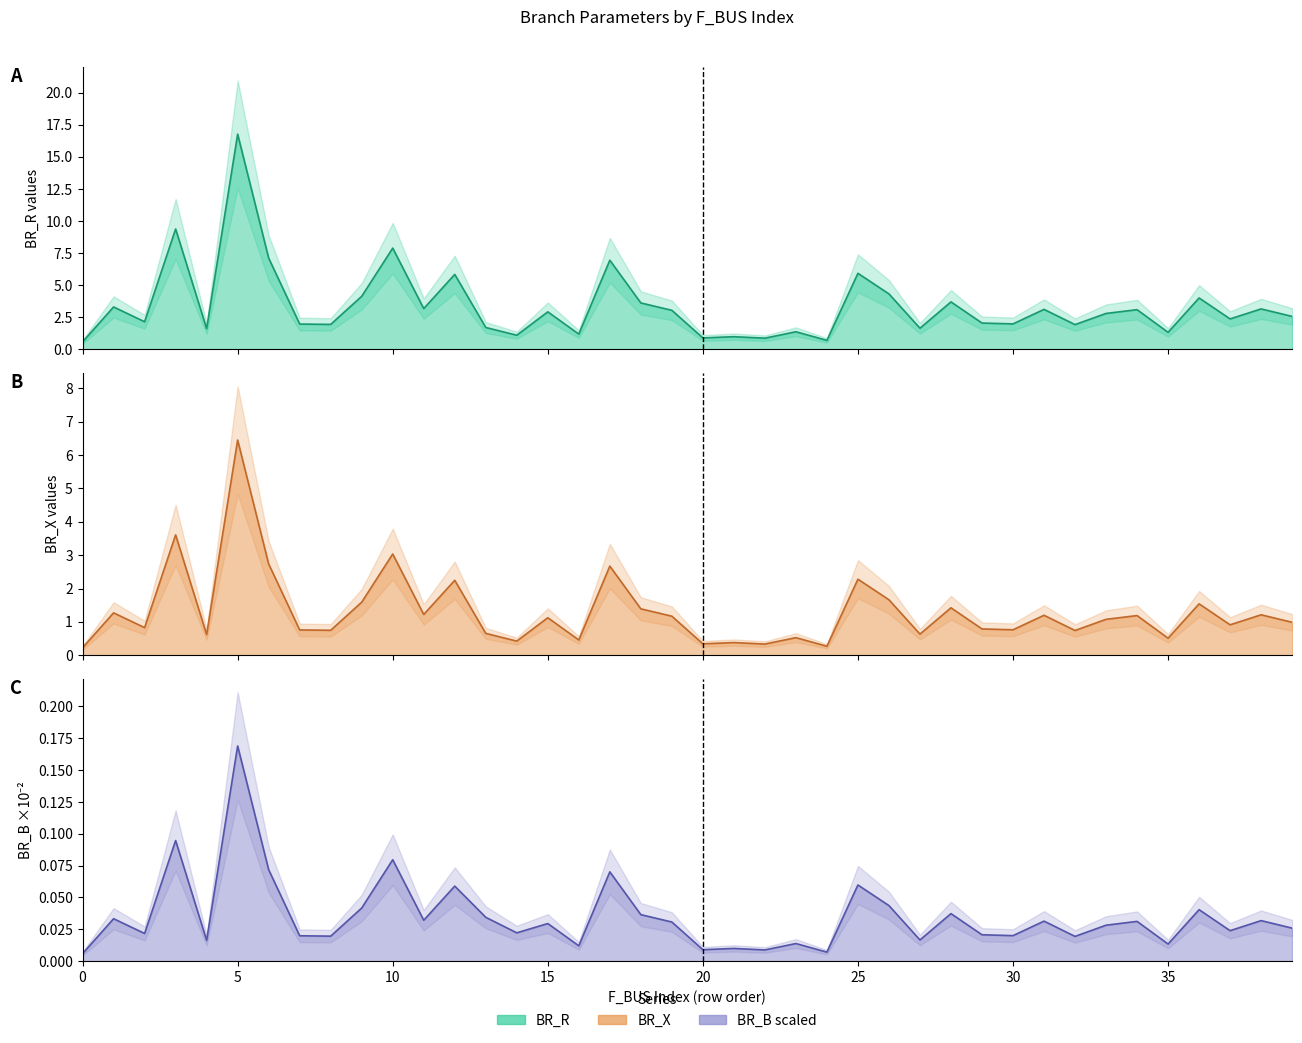

What is the label of the 7th point from the left?

8